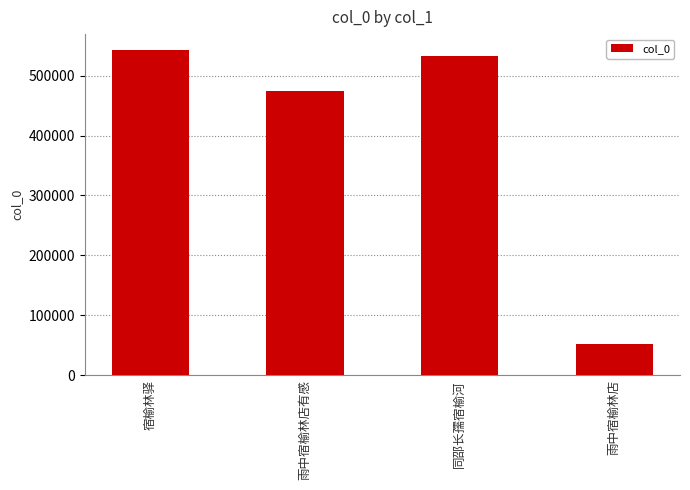

What is the label of the 1st bar from the right?

雨中宿榆林店